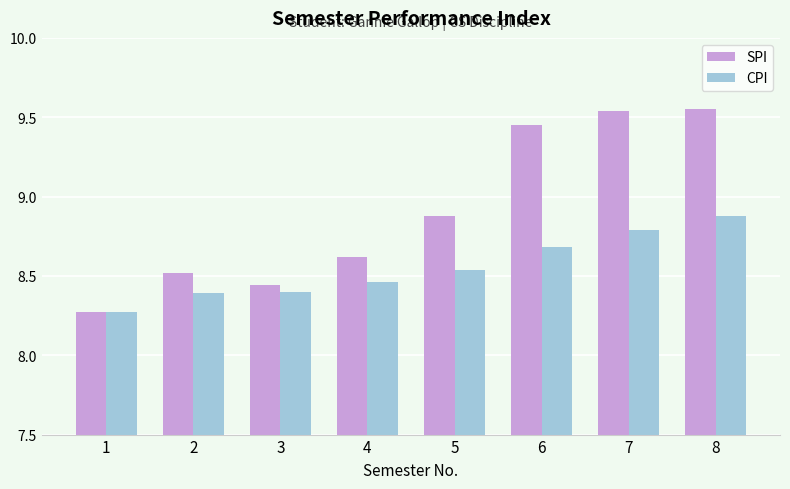

How many CPI values are between 8 and 9?

8